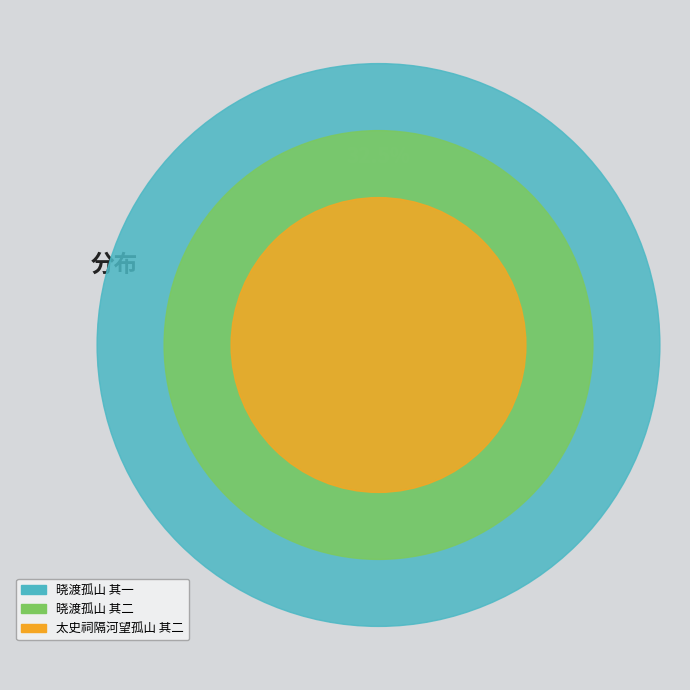

Is it true that 晓渡孤山 其一 is 18% of the pie?

False